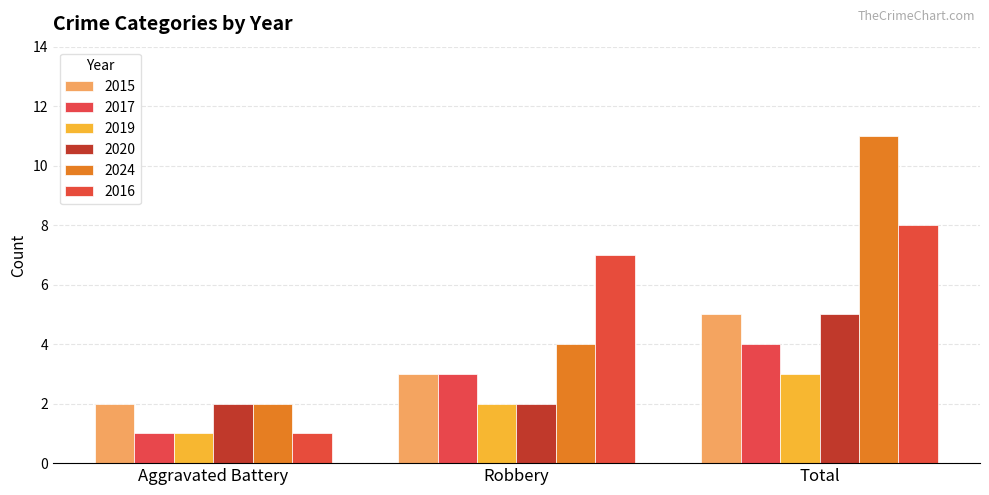

Where does the 2015 series first go above 3?

Total